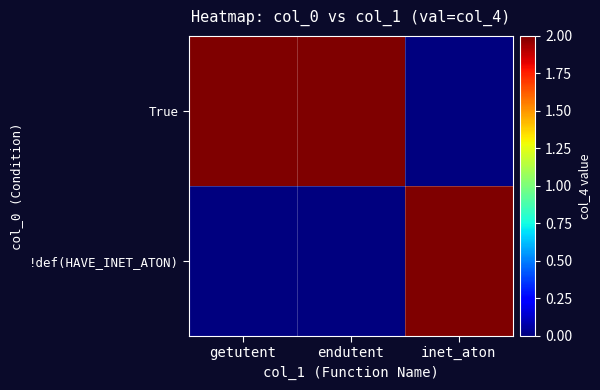

Reading left to right, what are all the values shown in this chart?

True: getutent=2	endutent=2	inet_aton=0
!def(HAVE_INET_ATON): getutent=0	endutent=0	inet_aton=2